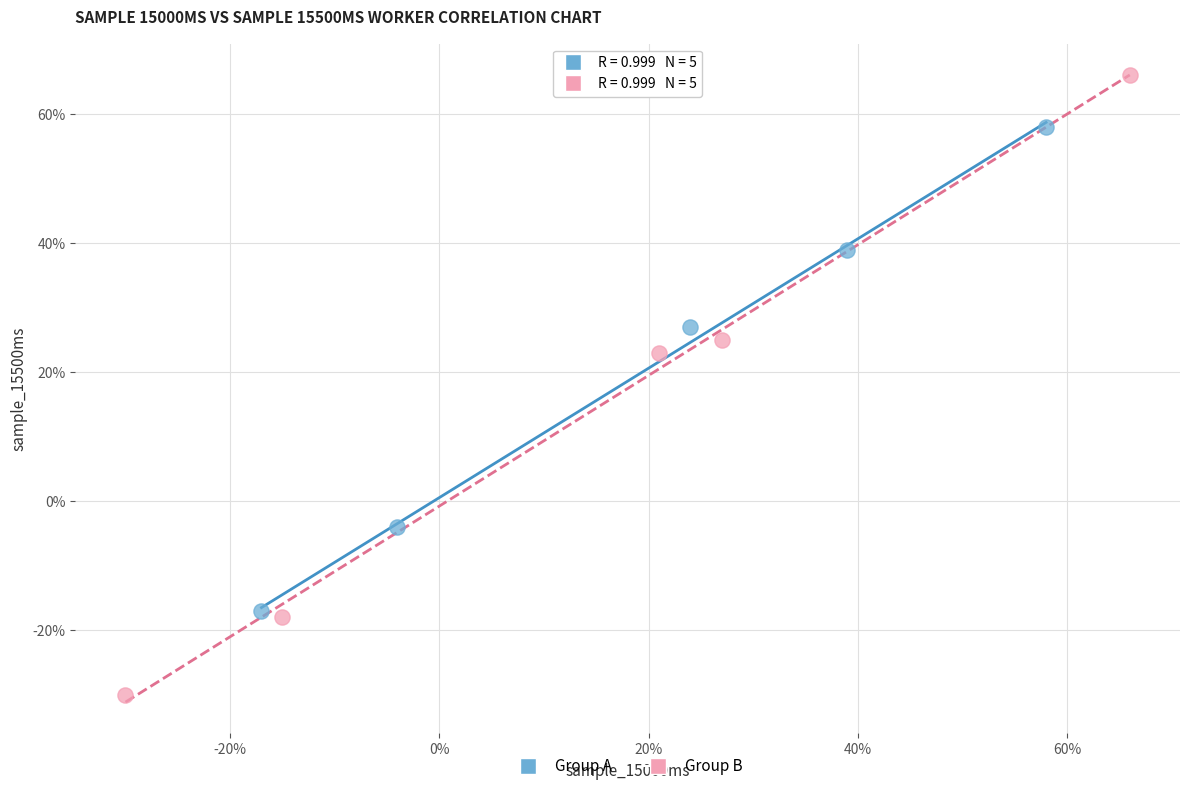

Which series has the largest Y range (max minus min)?

Group B